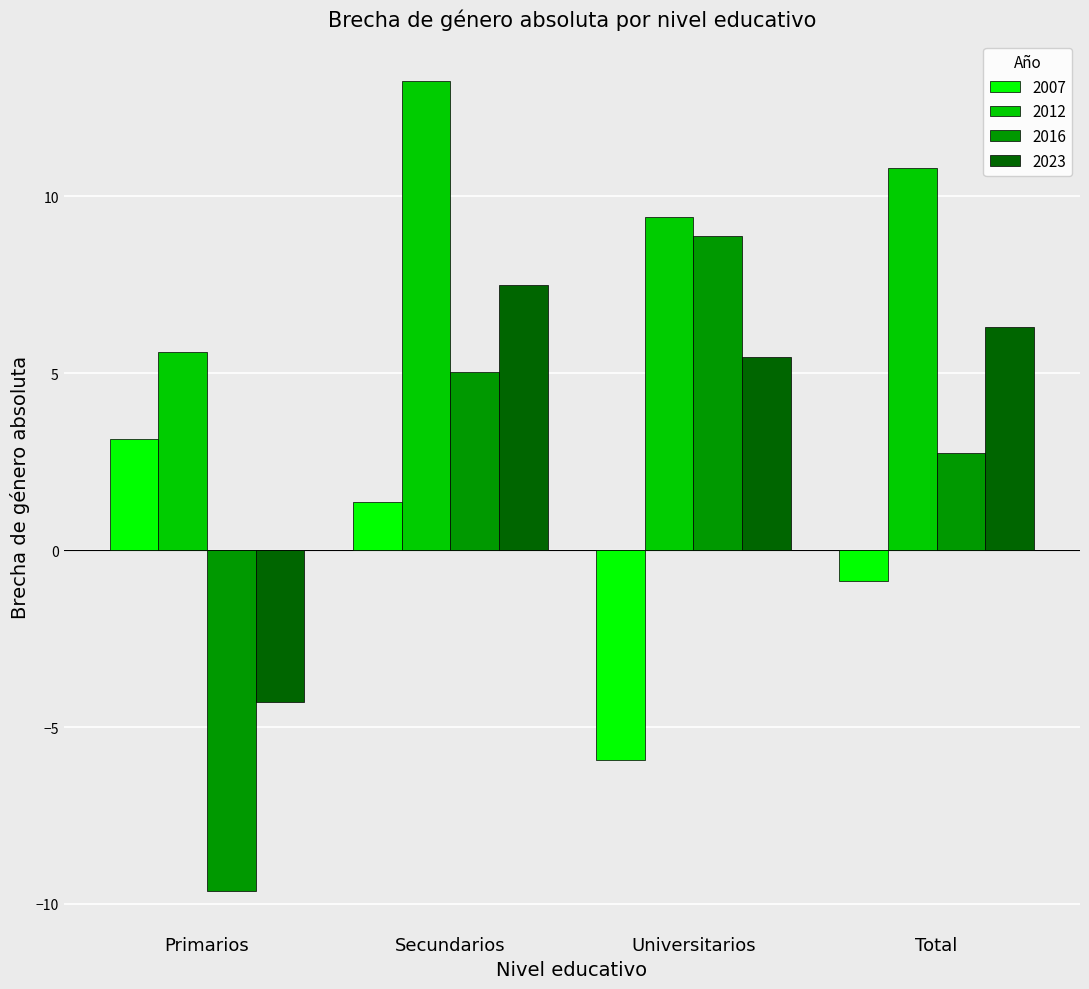

Where is 2016 nearest to the value 0?

Total